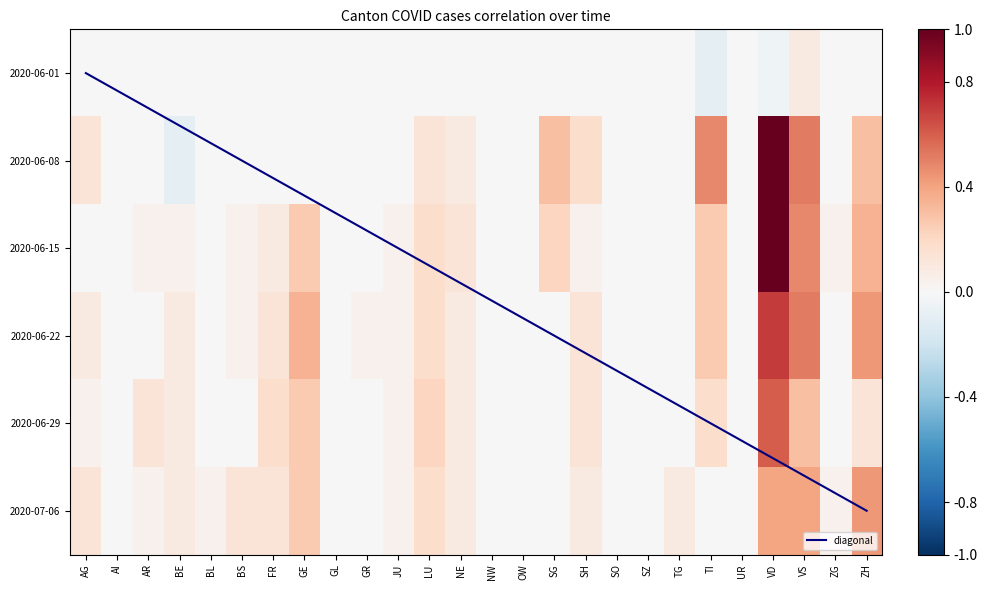

What is the difference between the AR values at GE and BE?

0.2